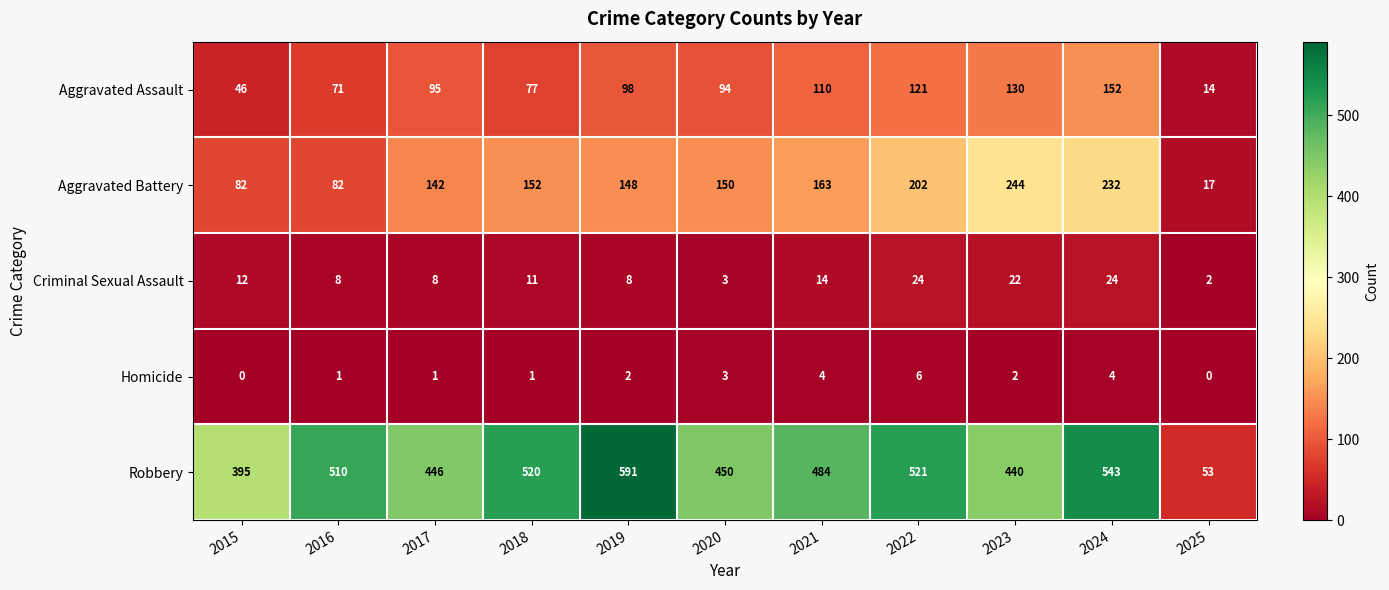

True or false: Aggravated Assault has a value of 44 at 2017.

False